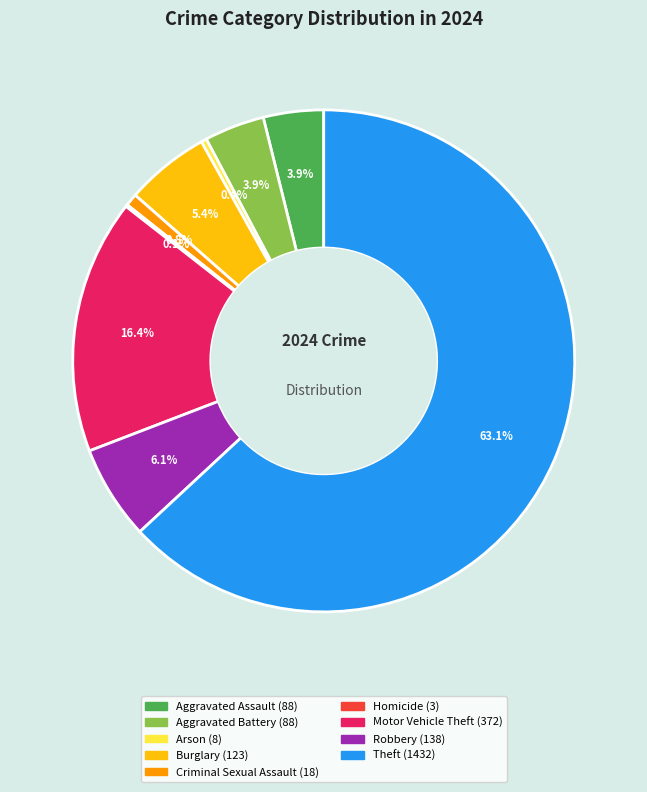

Which has a higher value, Motor Vehicle Theft or Aggravated Battery?

Motor Vehicle Theft